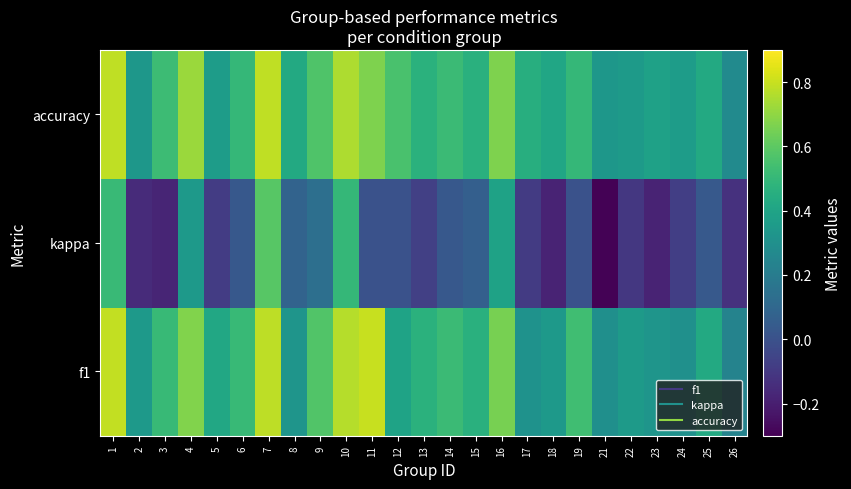

At which category does the chart reach its minimum across all series?

21